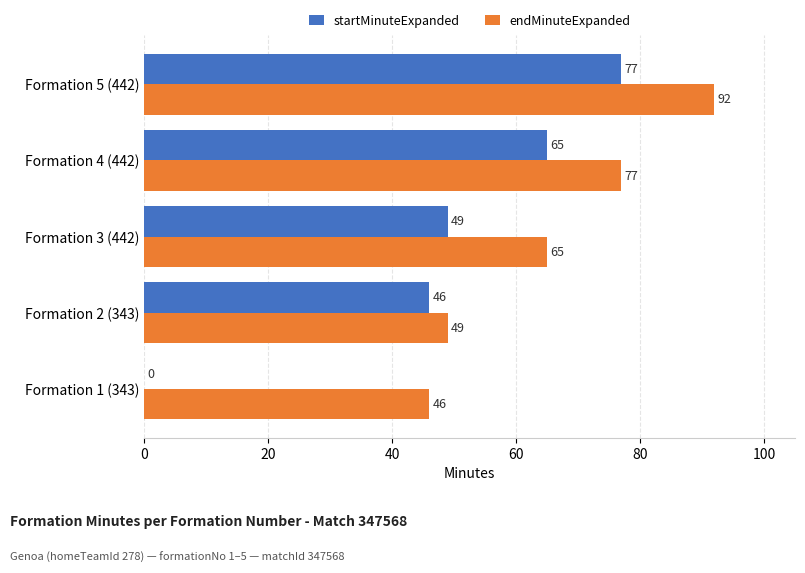

What is the sum of all endMinuteExpanded values?

329